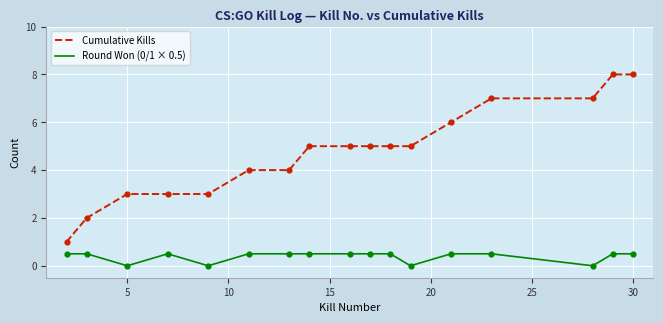

What are all the series names shown in the legend?

Cumulative Kills, Round Won (0/1 × 0.5)